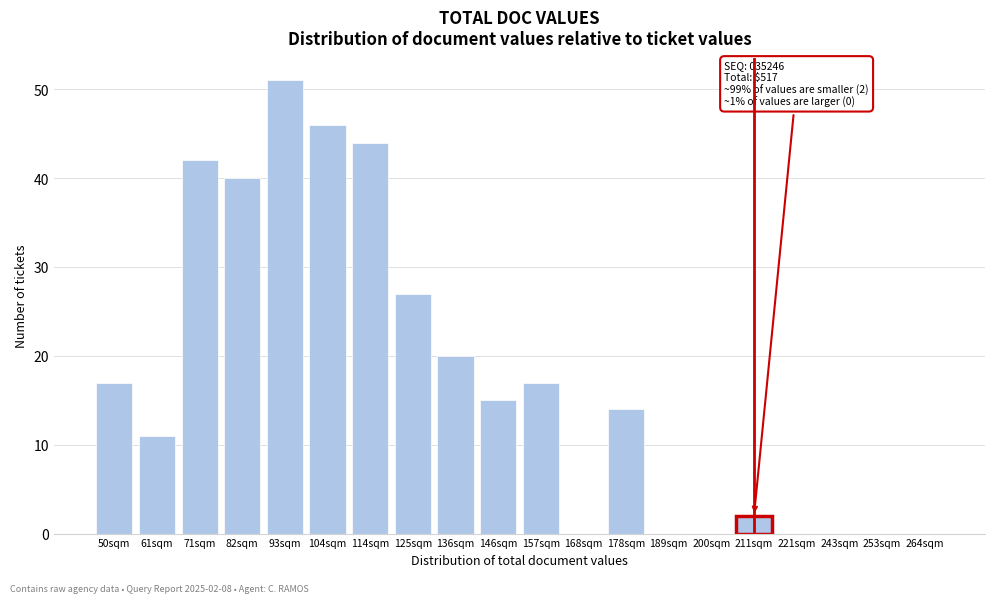

Reading left to right, extract all data points from this chart.

50sqm=17	61sqm=11	71sqm=42	82sqm=40	93sqm=51	104sqm=46	114sqm=44	125sqm=27	136sqm=20	146sqm=15	157sqm=17	168sqm=0	178sqm=14	189sqm=0	200sqm=0	211sqm=2	221sqm=0	243sqm=0	253sqm=0	264sqm=0